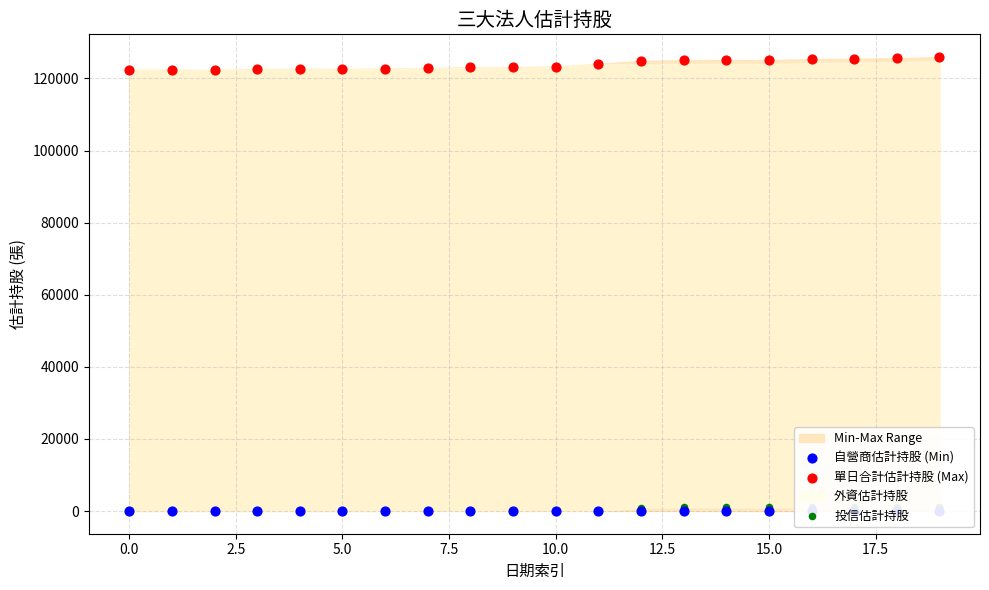

At which category is the sum across all series the highest?

19